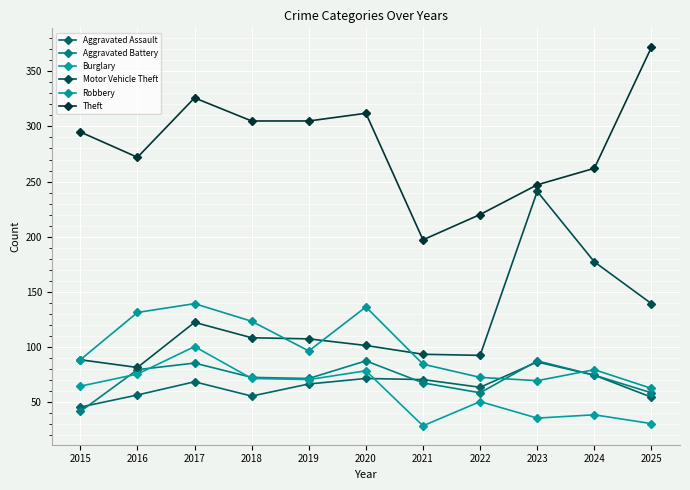

The Theft series shows 247 at 2023. True or false?

True